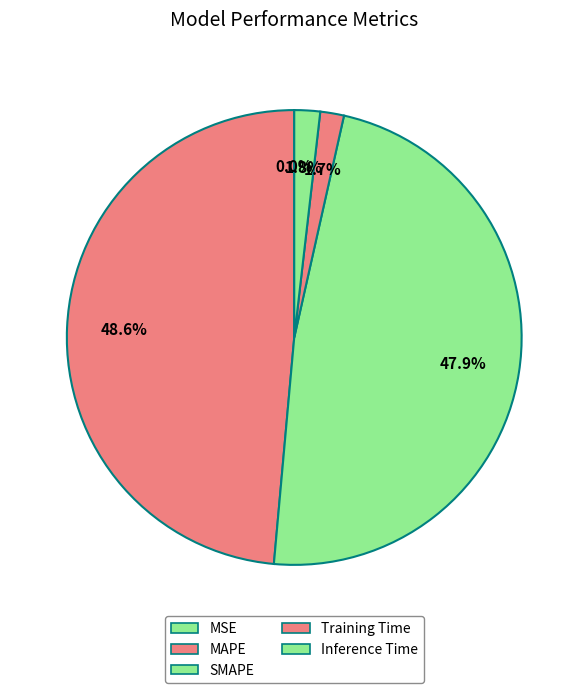

Count the number of slices in the pie.

5